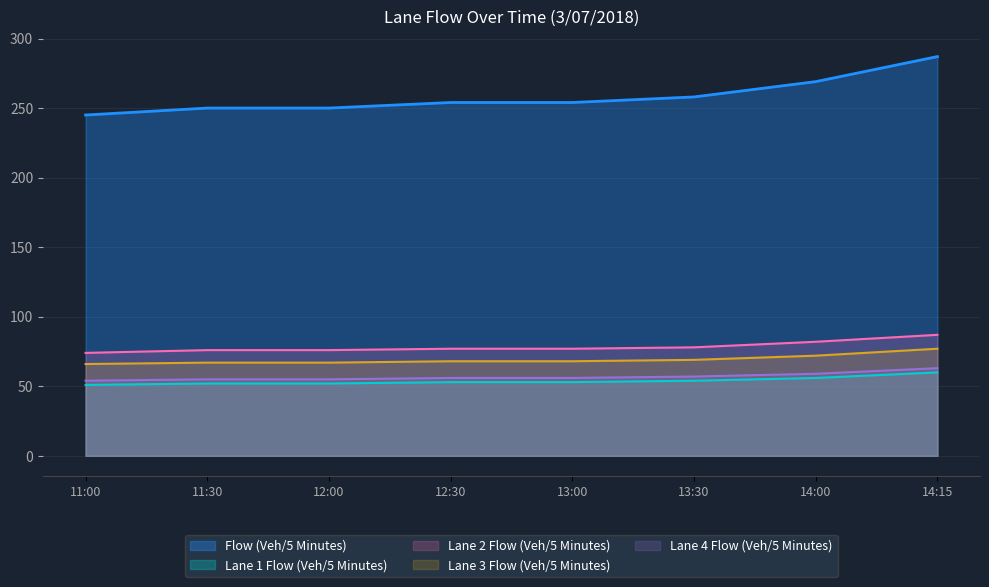

What is the difference between the maximum and second lowest values in the Flow (Veh/5 Minutes) series?

37